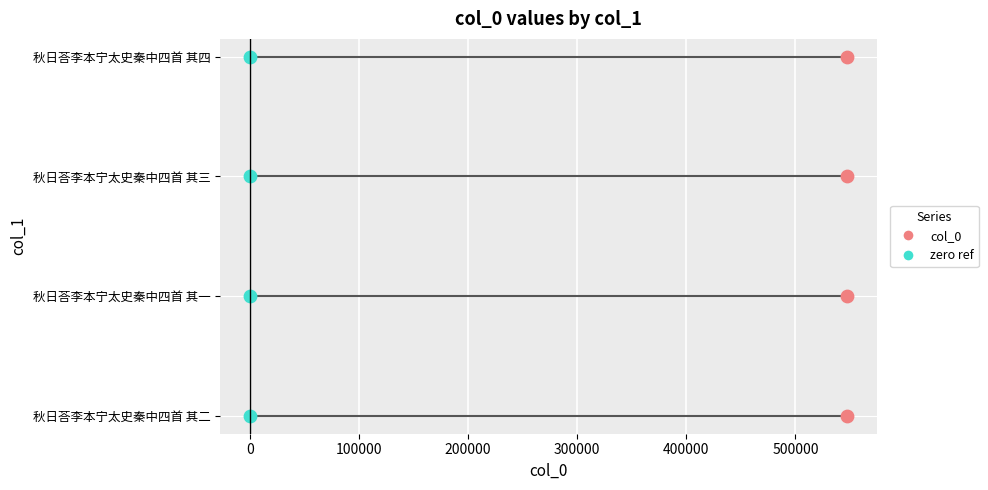

Between 秋日荅李本宁太史秦中四首 其四 and 秋日荅李本宁太史秦中四首 其一, which is larger?

秋日荅李本宁太史秦中四首 其四